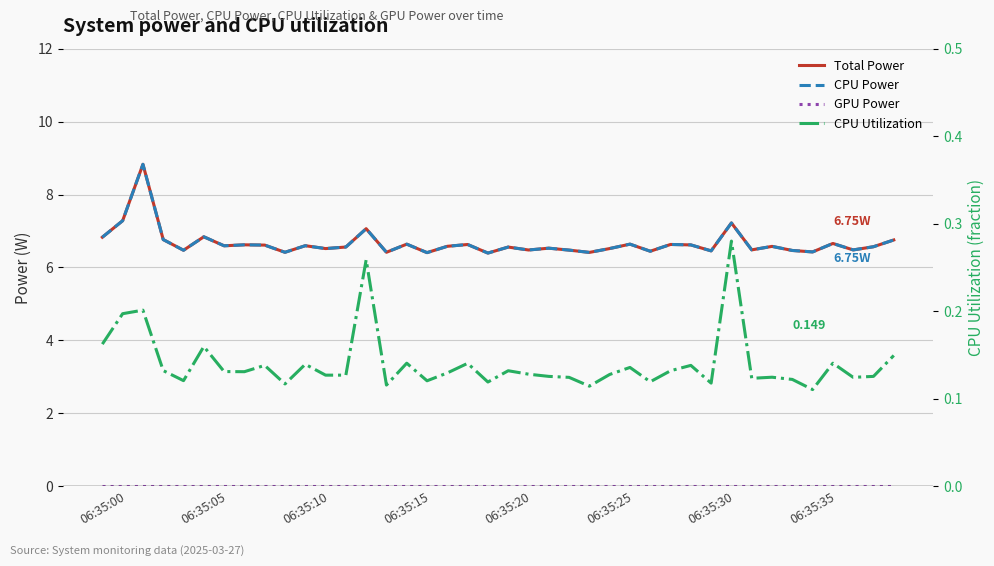

What is the total value across all series at 34?

13.1